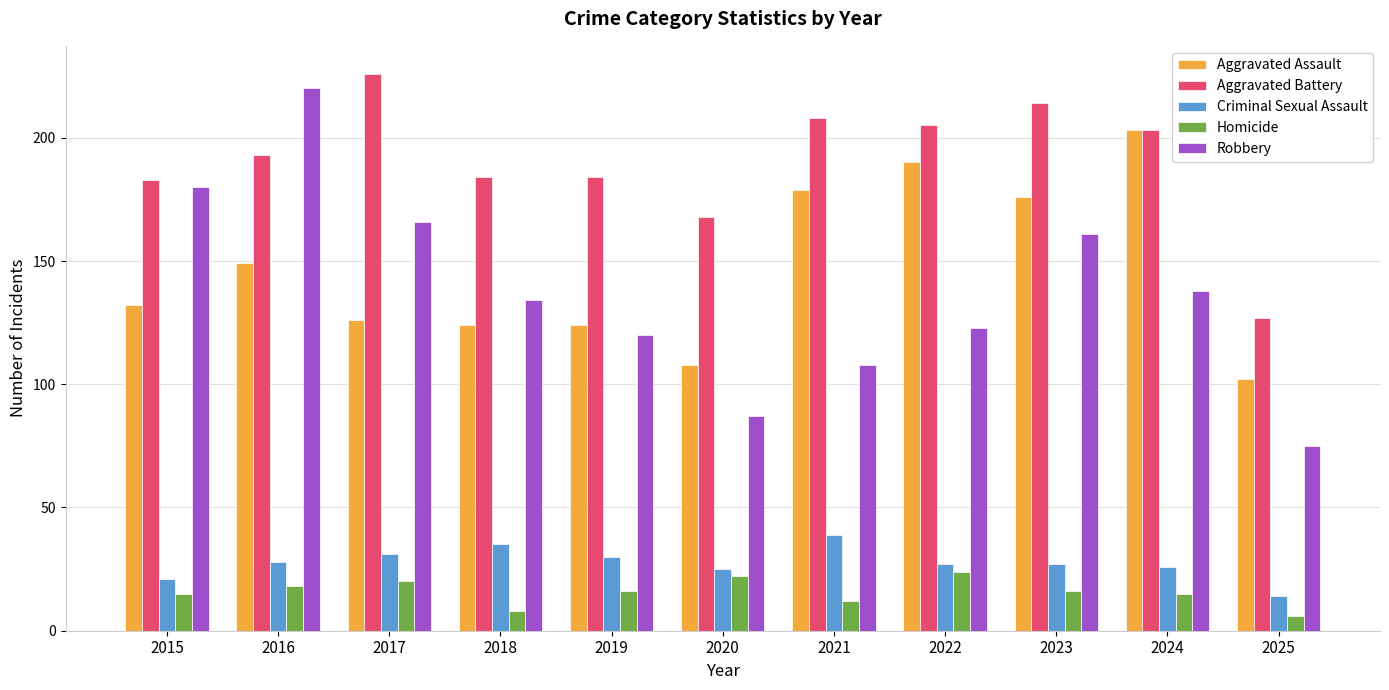

Is it true that Aggravated Battery equals 193 at 2016?

True